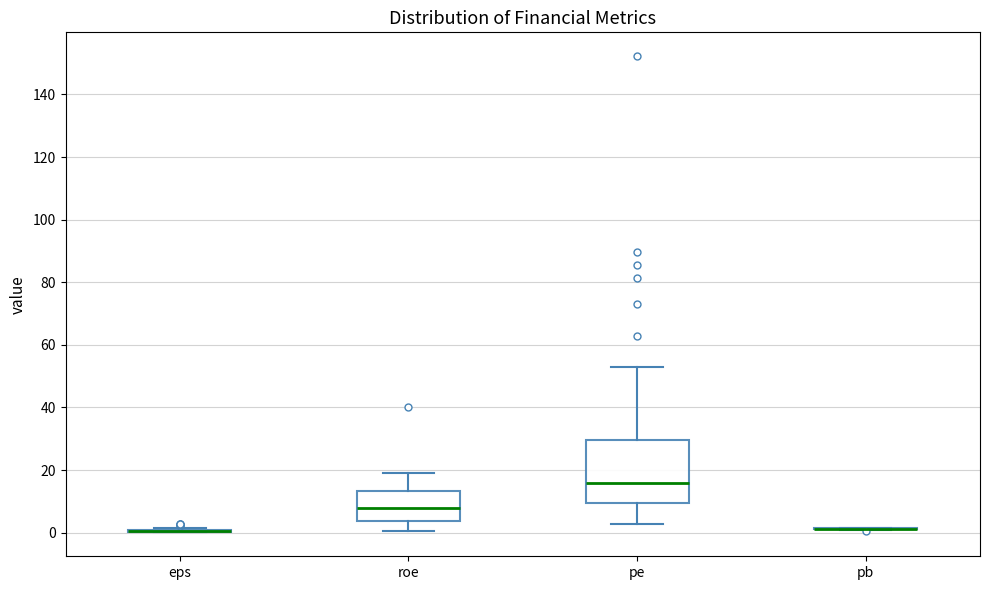

Reading left to right, transcribe this box plot: for each box, give where its median line is, the range the box spans, and where its two whiskers end, as read against the y-axis. The values are not printed on the chart, so give them approximately, as read against the axis.

eps: box collapsed to a line at 0, whiskers 0 to 2
roe: median 8, box 4 to 14, whiskers 0 to 18
pe: median 16, box 10 to 30, whiskers 2 to 52
pb: box collapsed to a line at 2, whiskers 0 to 2